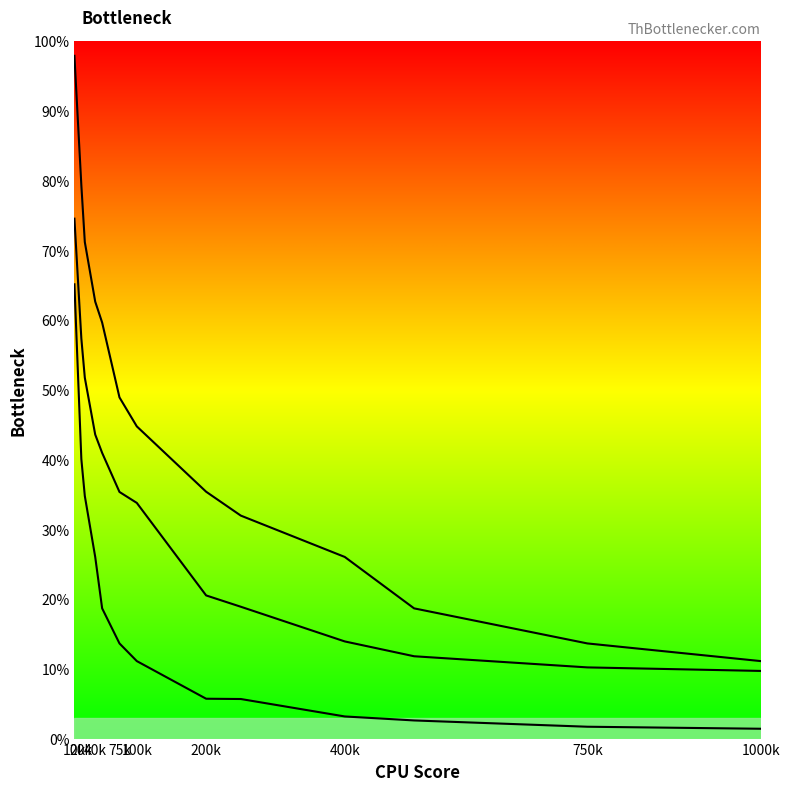

Does the chart have visible grid lines?

No